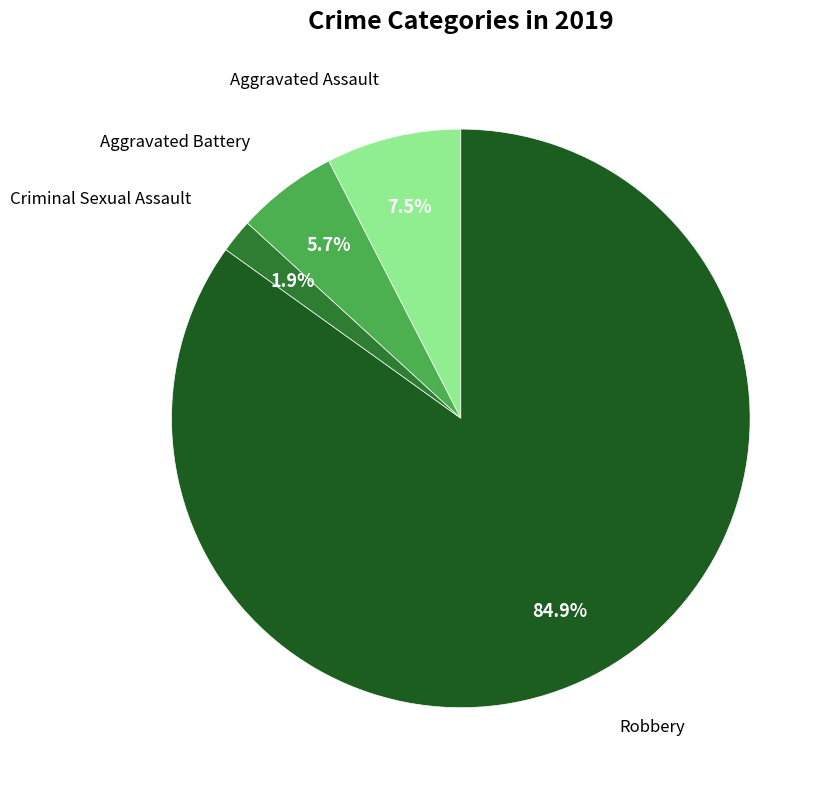

Does any single category account for the majority?

Yes